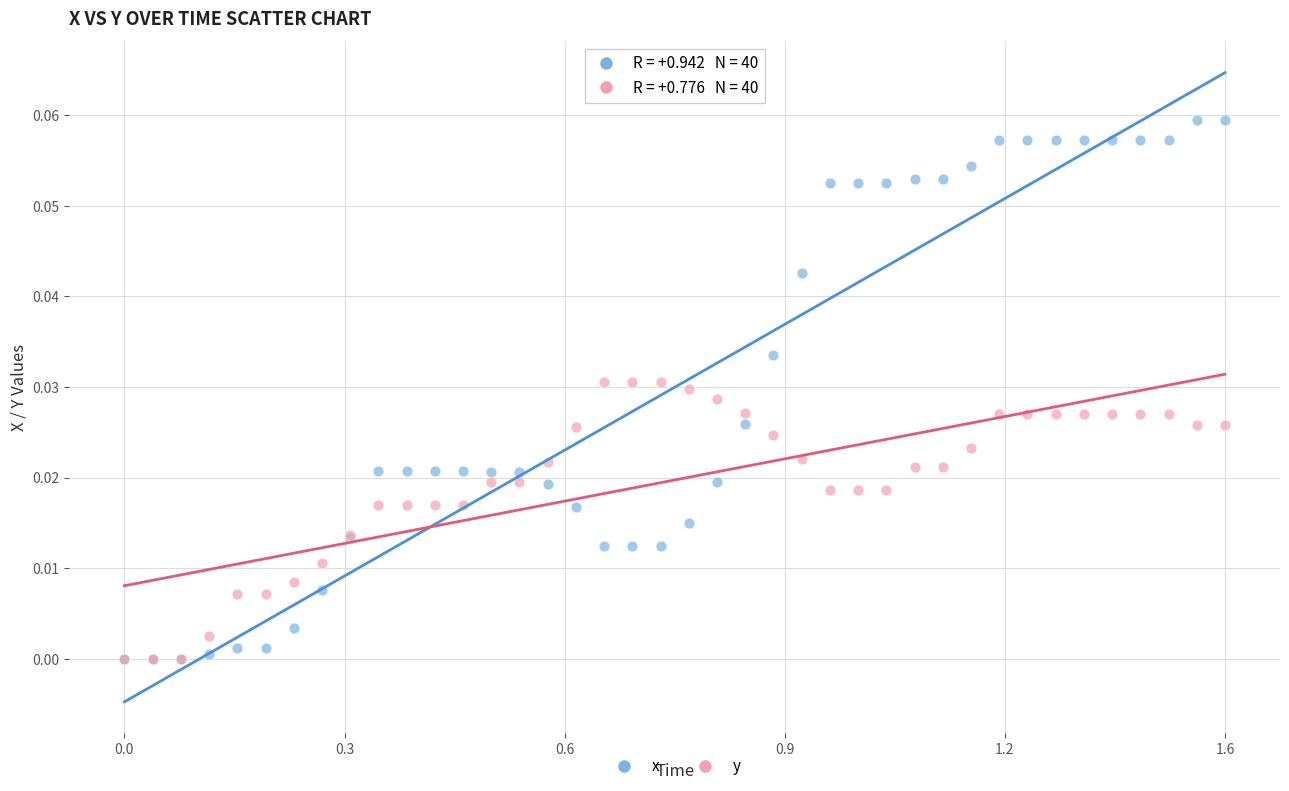

What are all the series names shown in the legend?

x, y